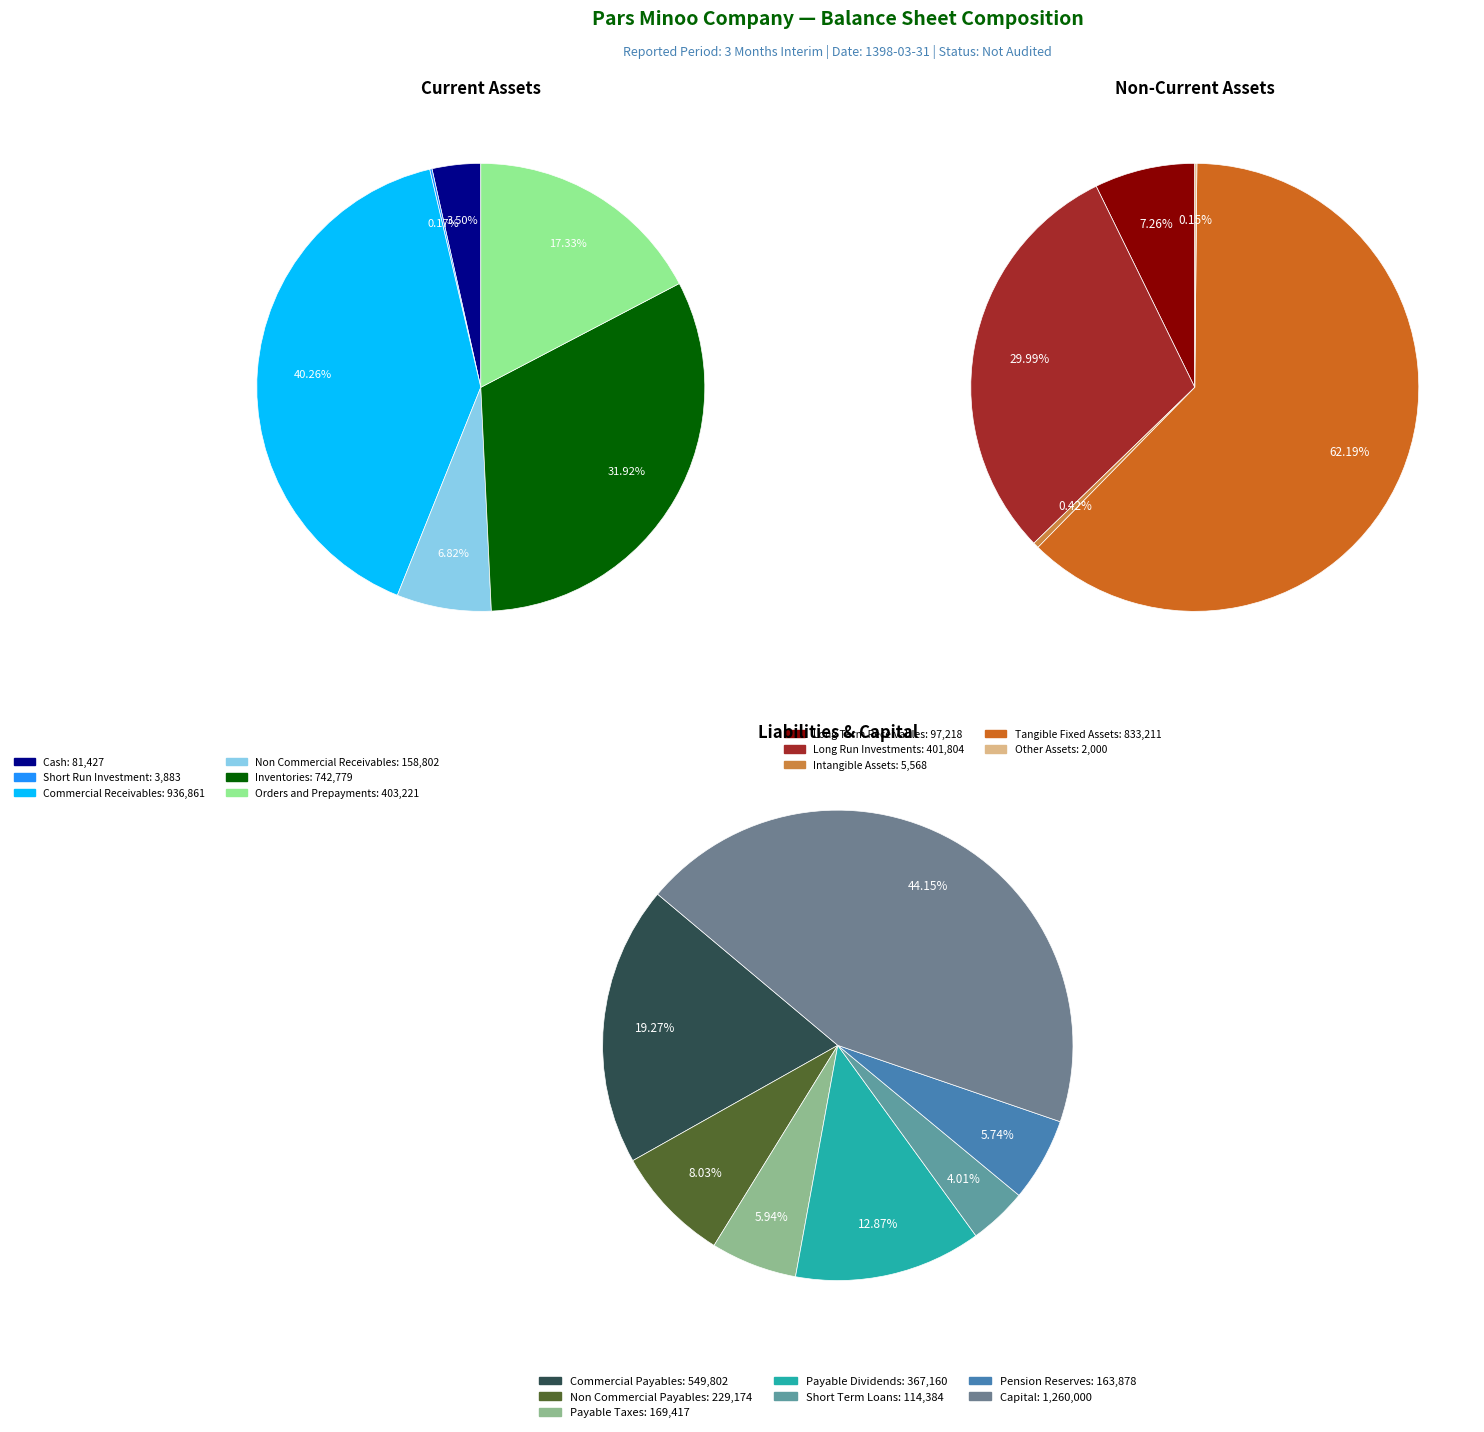

Does any single category account for the majority?

No